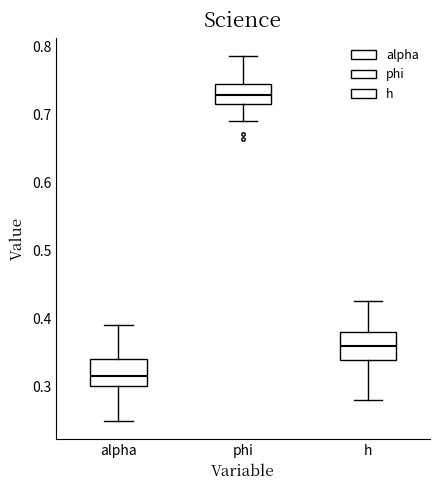

Reading left to right, transcribe this box plot: for each box, give where its median line is, the range the box spans, and where its two whiskers end, as read against the y-axis. The values are not printed on the chart, so give them approximately, as read against the axis.

alpha: median 0.31, box 0.30 to 0.34, whiskers 0.25 to 0.39
phi: median 0.73, box 0.72 to 0.74, whiskers 0.69 to 0.79
h: median 0.36, box 0.34 to 0.38, whiskers 0.28 to 0.43